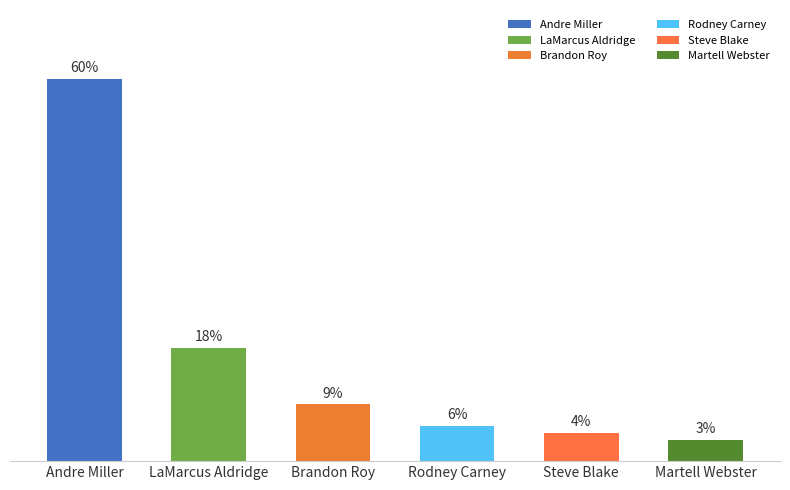

Are the bars horizontal?

No